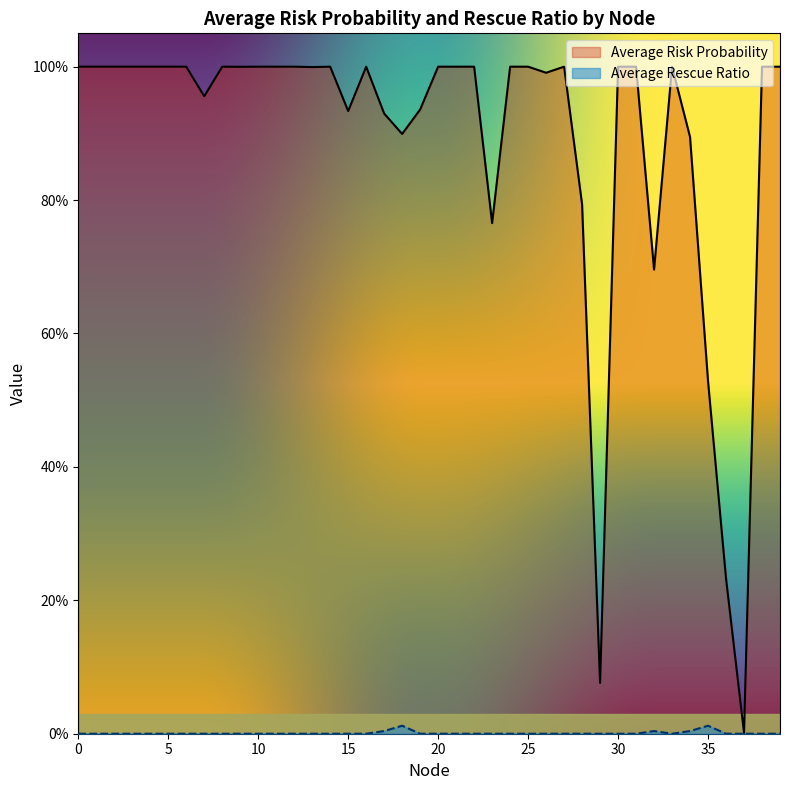

True or false: Average Rescue Ratio and Average Risk Probability intersect in this chart.

False